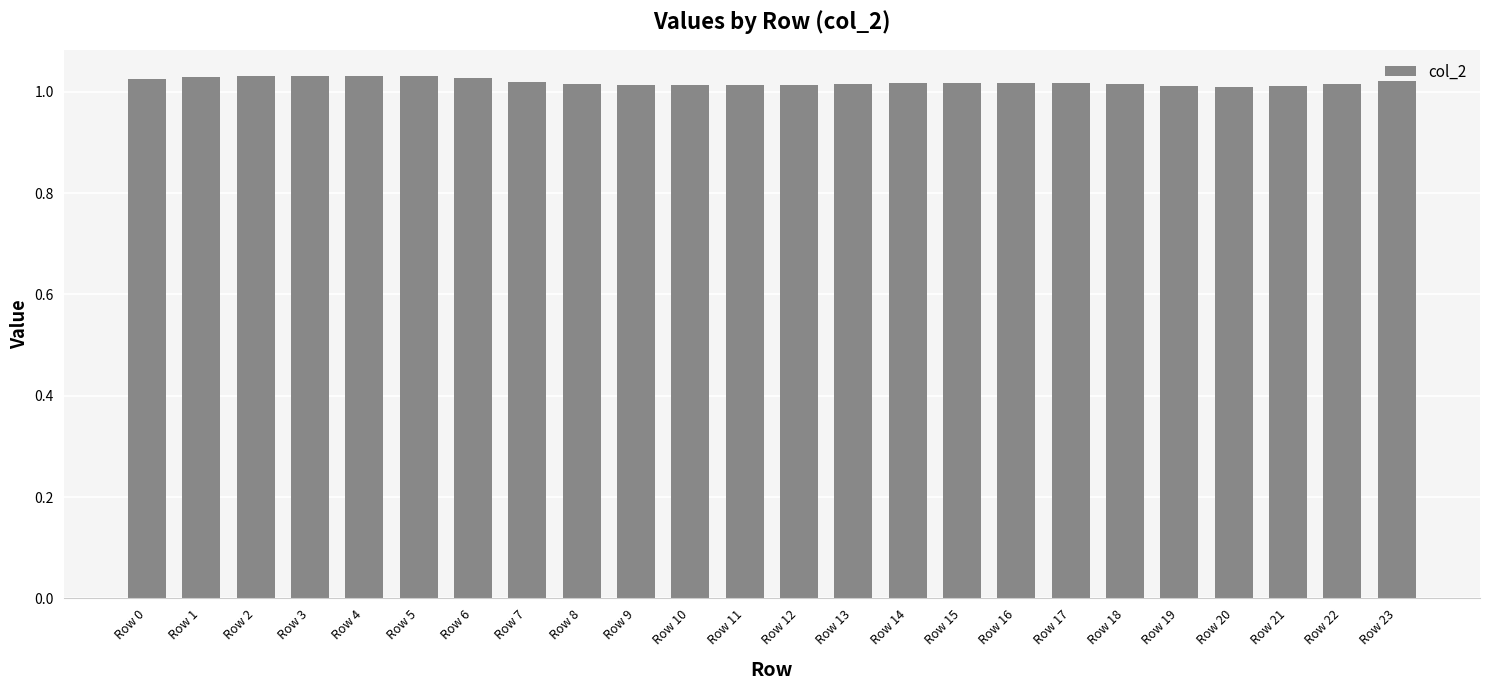

What is the sum of the values at Row 4 and Row 14?

2.0